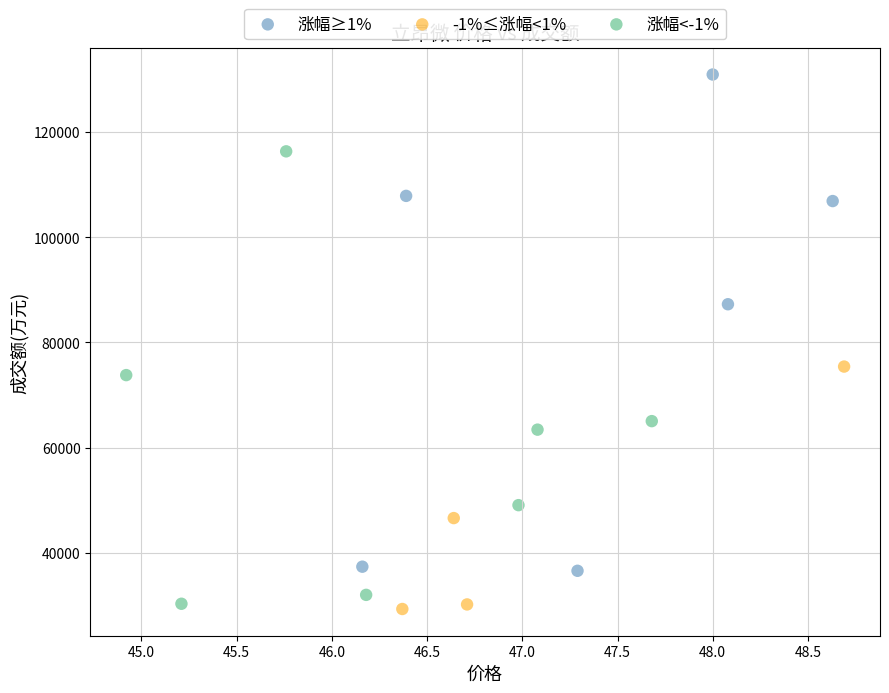

Which series contains the highest Y value?

涨幅≥1%